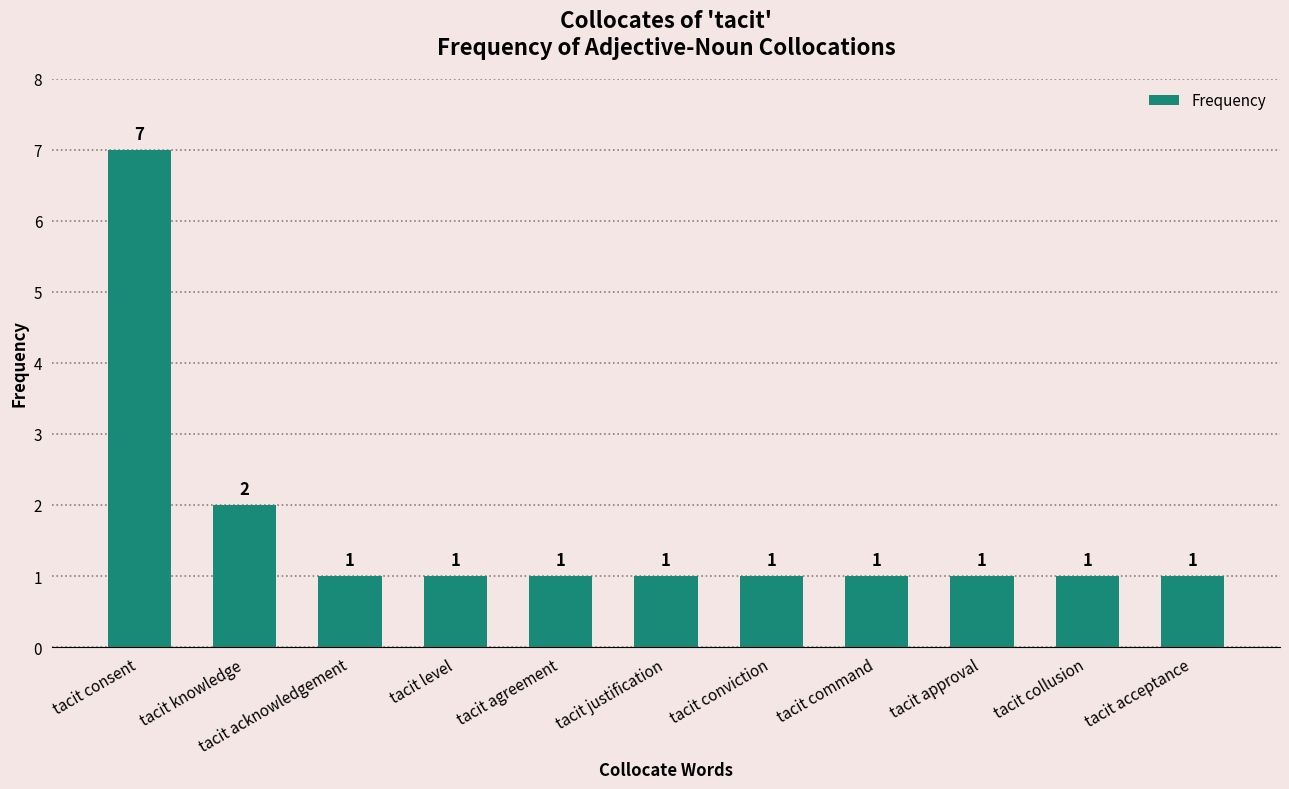

How many data points are above 1?

2